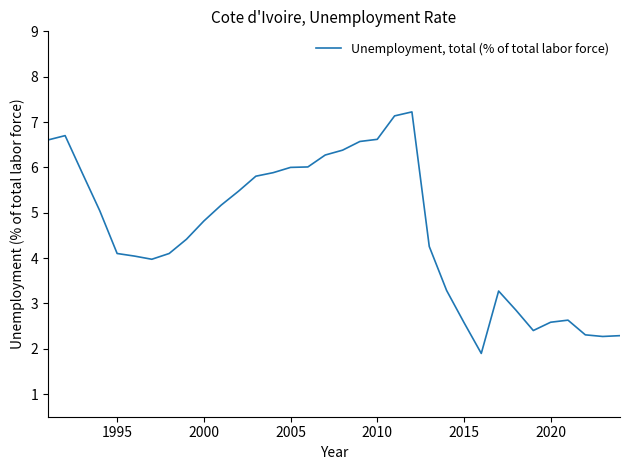

What is the smallest value displayed?

1.9